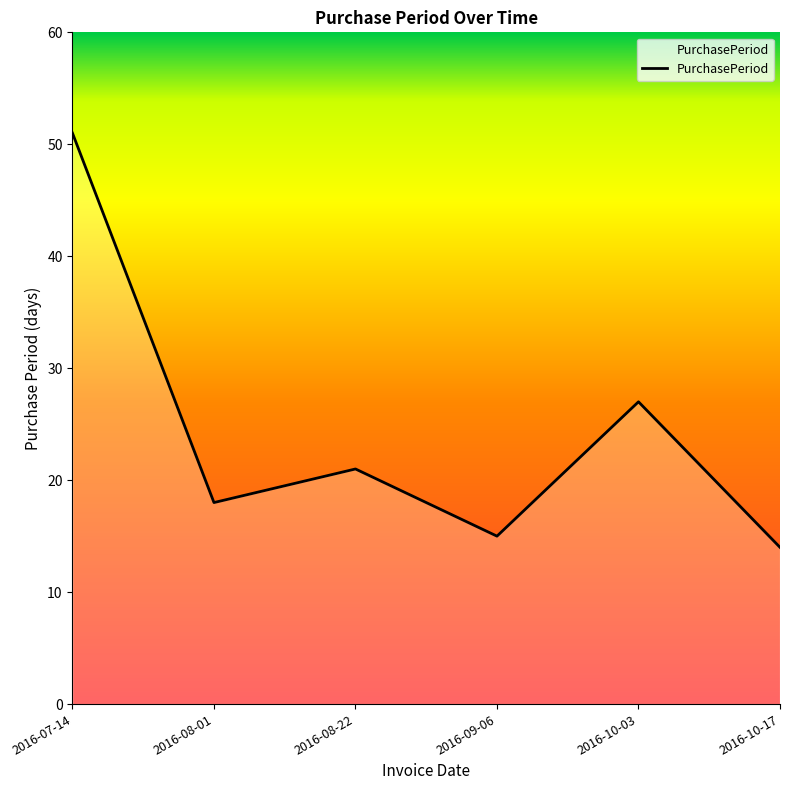

How many categories are shown in the chart?

6